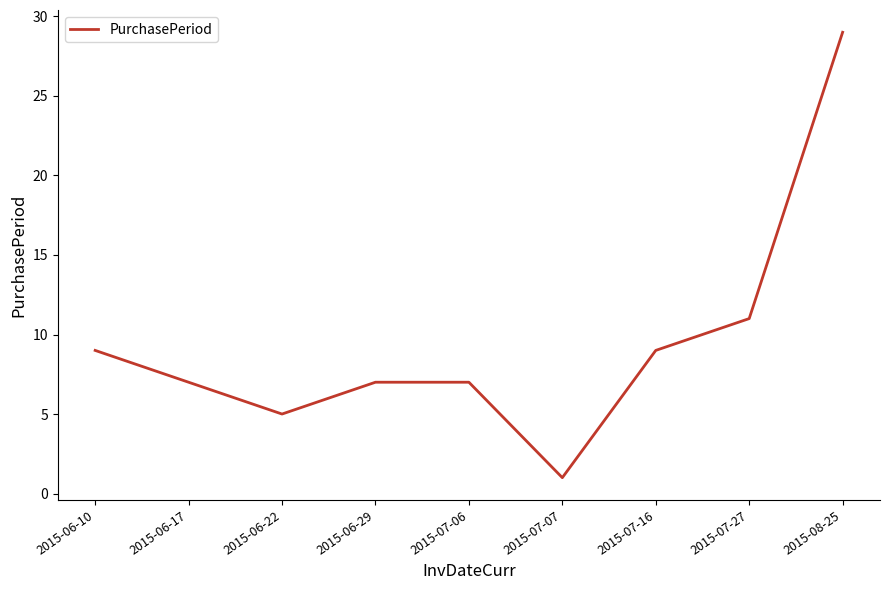

Where is the data nearest to the value 15?

2015-07-27